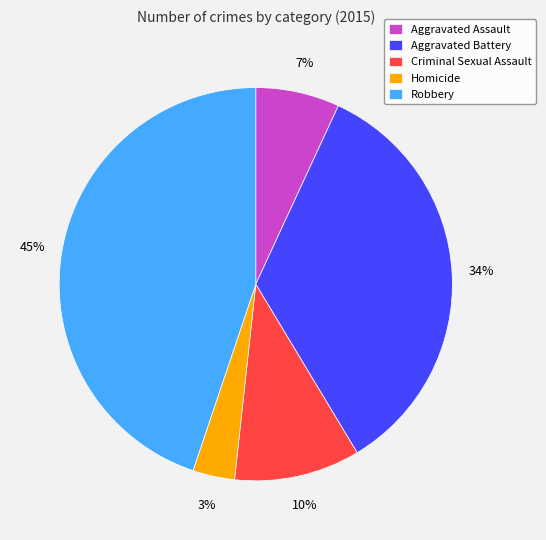

Is the sum of Aggravated Assault and Criminal Sexual Assault greater than half?

No